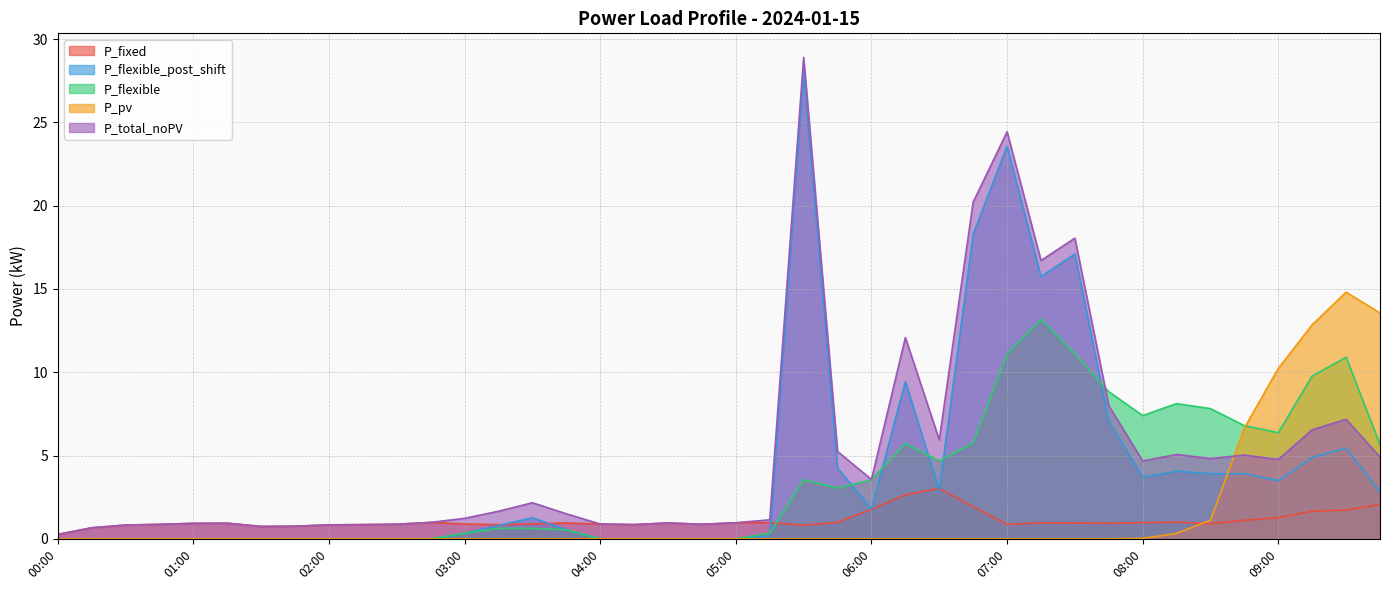

Between 08:15 and 05:45, which is larger?

08:15